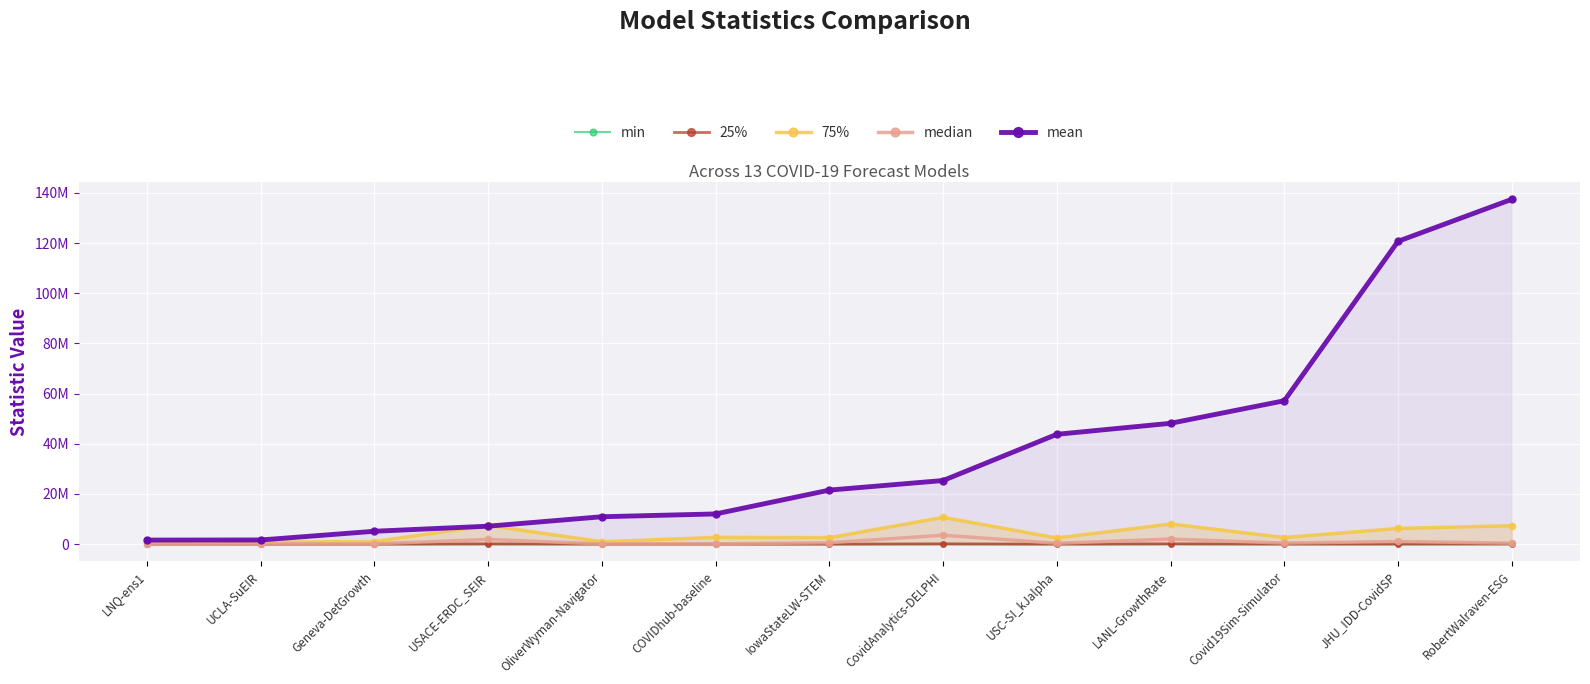

The value of 25% at LNQ-ens1 is 1784.6. True or false?

False